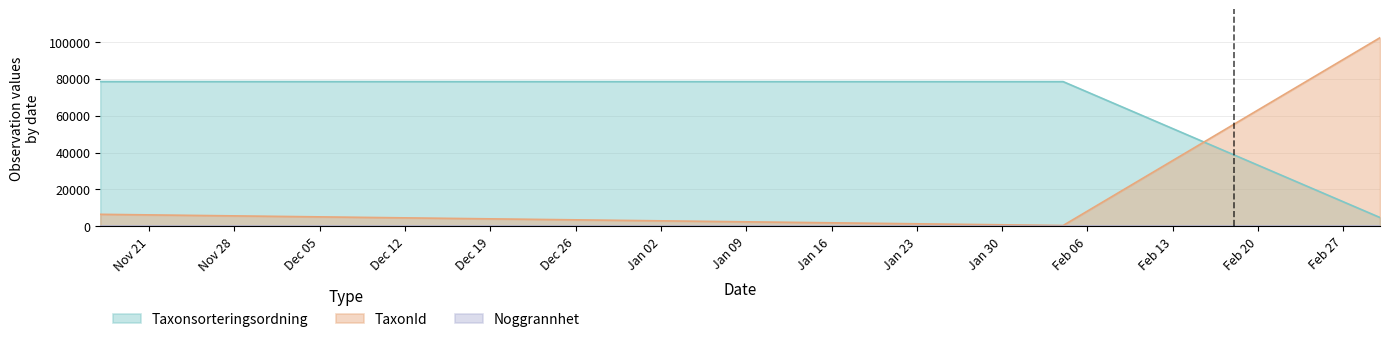

Rank the series by their average value, from lowest to highest.

Noggrannhet, TaxonId, Taxonsorteringsordning